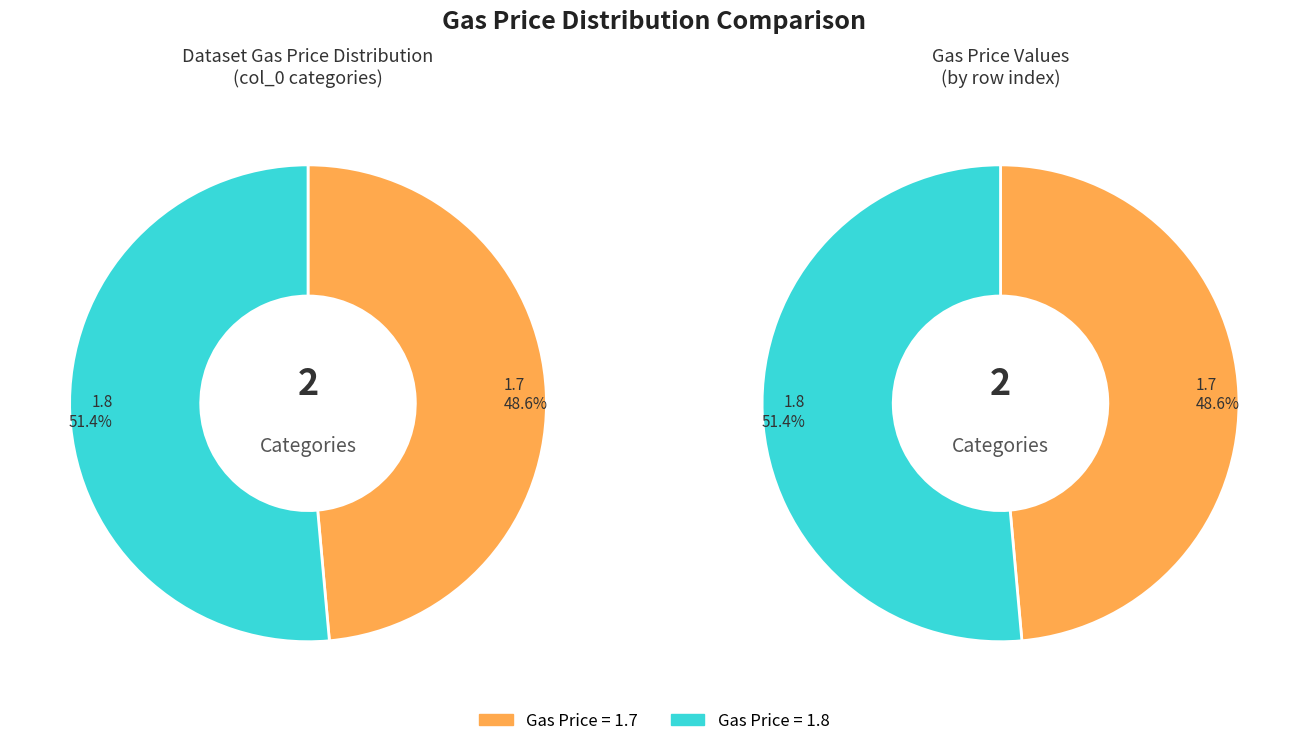

How many slices are in this pie chart?

2